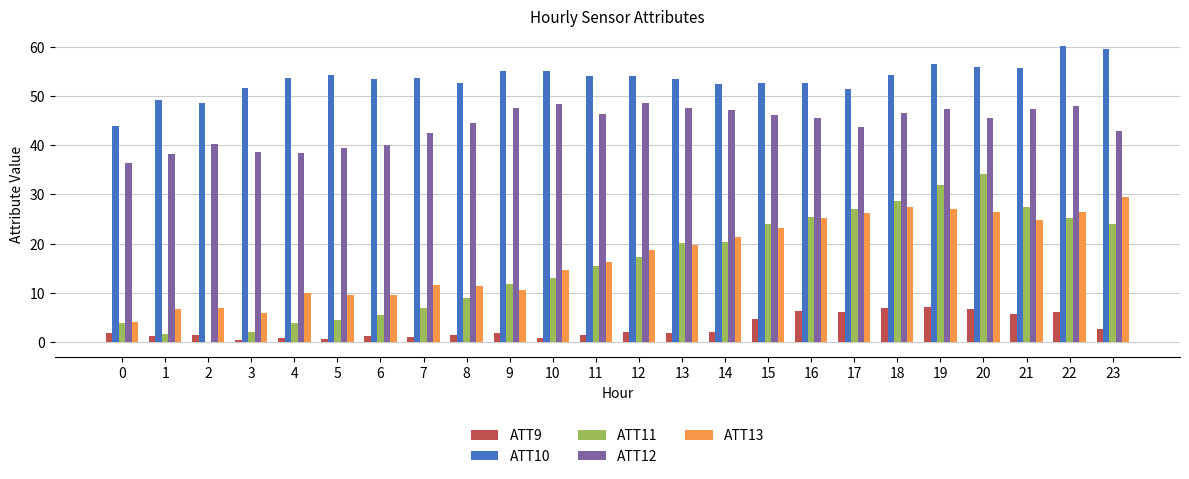

How many groups of bars are there?

24